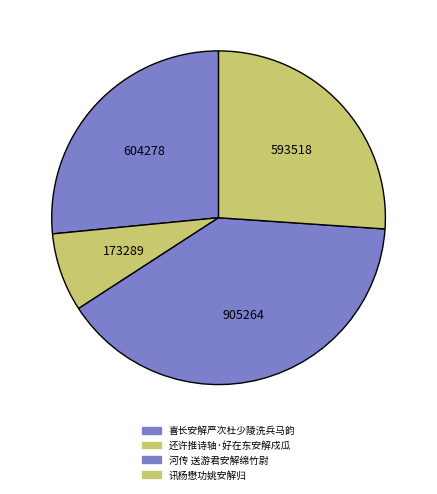

What percentage is the 讯杨懋功姚安解归 slice, to the nearest percent?

26%